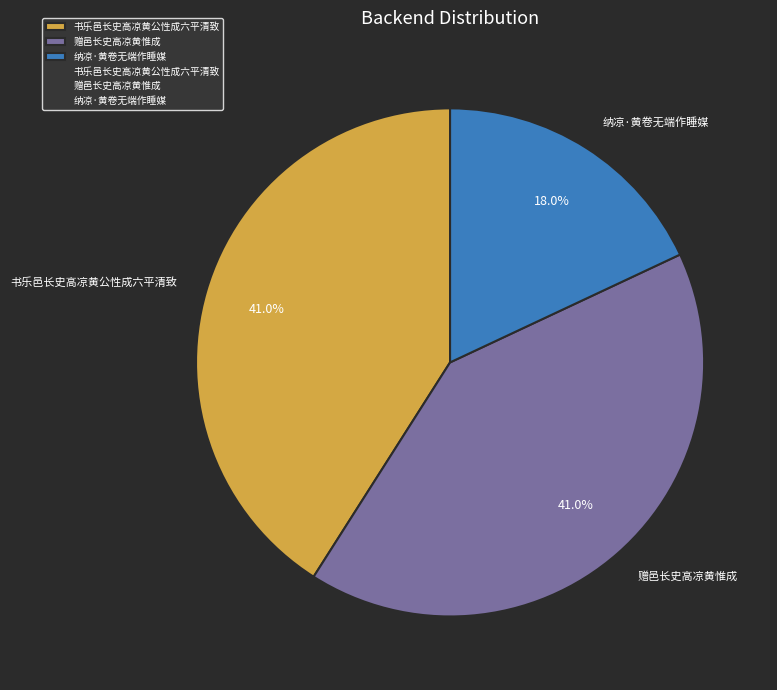

Is it true that 纳凉·黄卷无端作睡媒 is 18% of the pie?

True